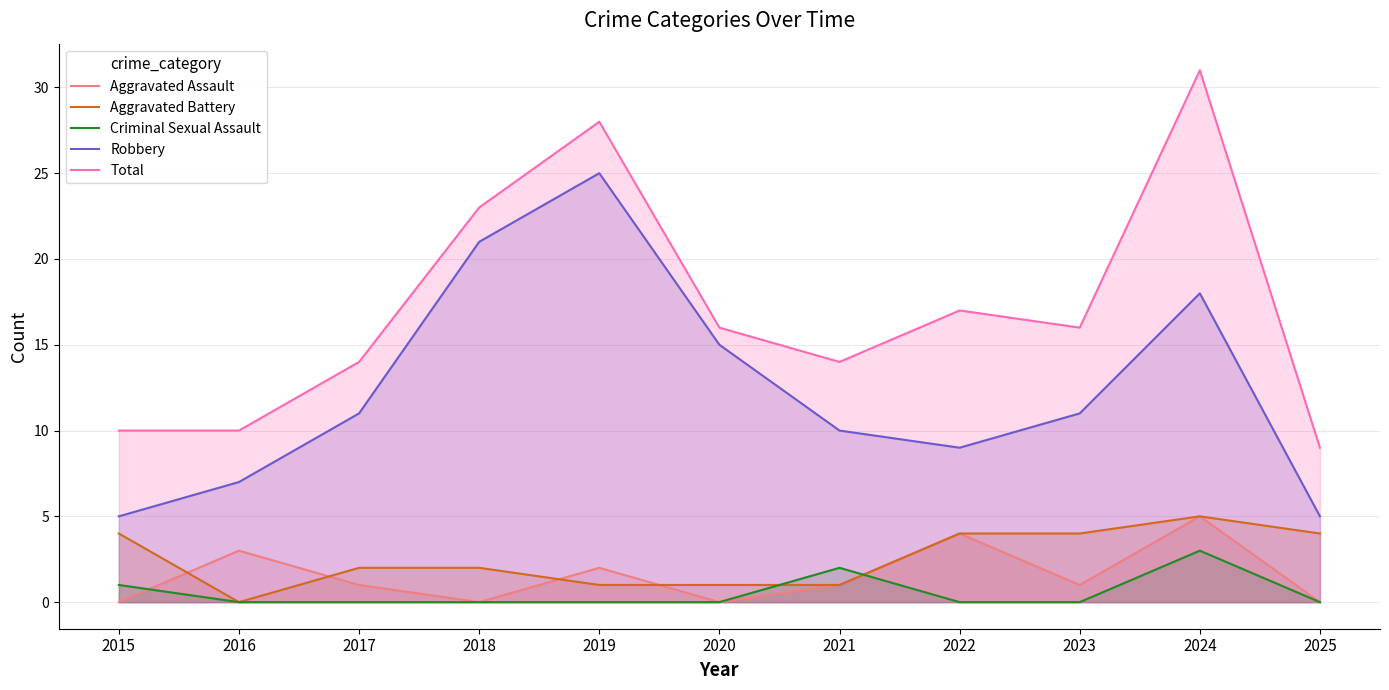

At which label does Criminal Sexual Assault reach its minimum?

2016